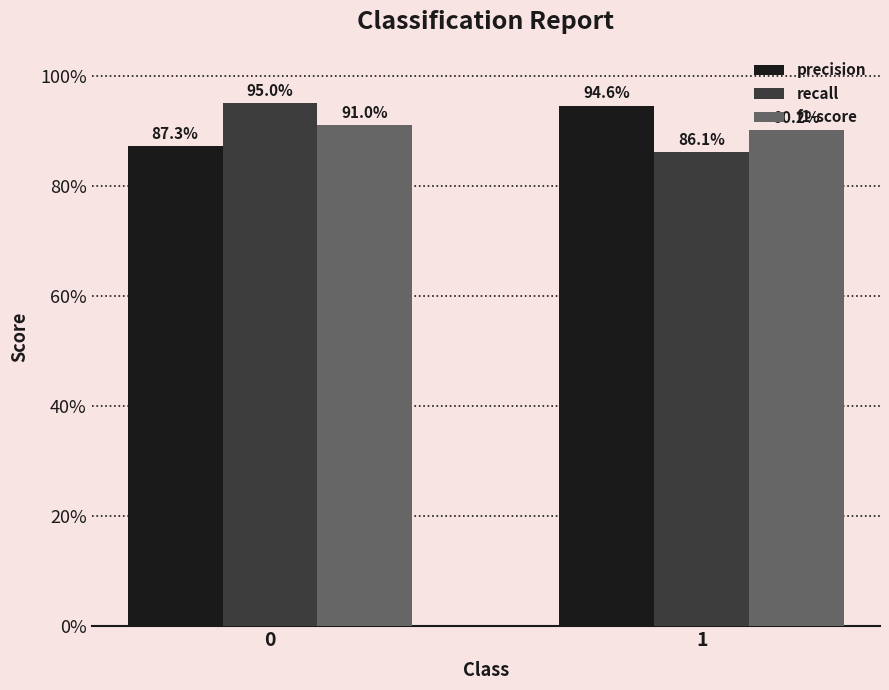

Where is recall nearest to the value 0?

1